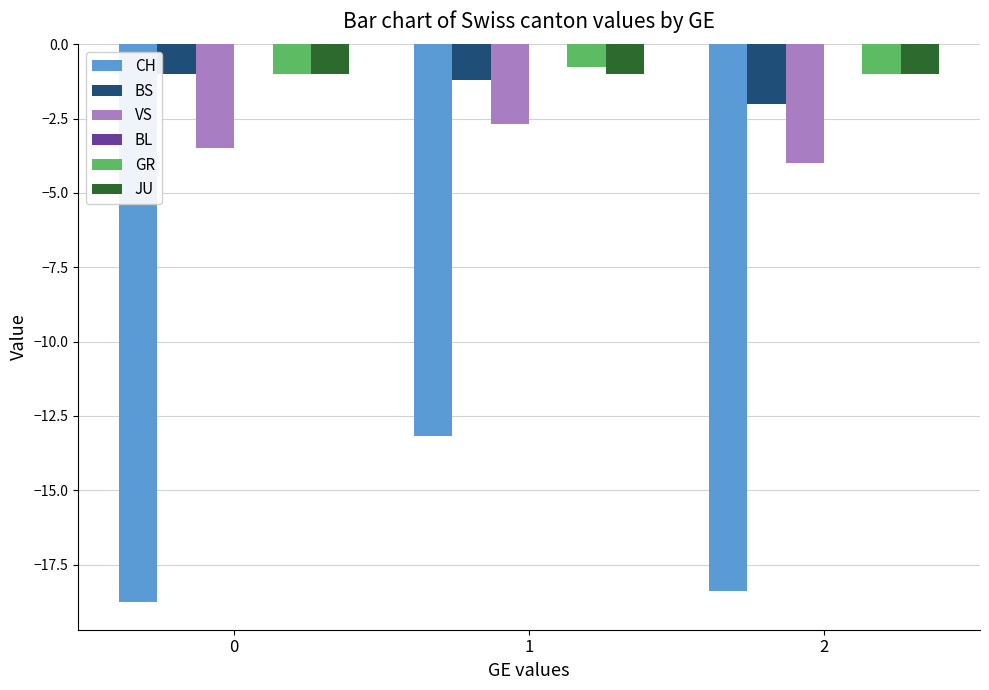

Between 0 and 2, which series saw the biggest shift?

BS